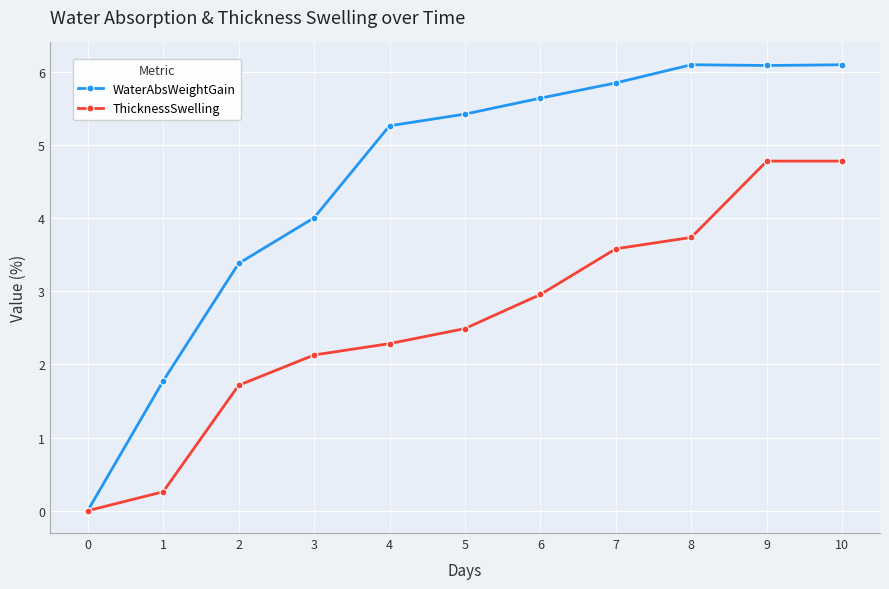

What is the maximum value for ThicknessSwelling?

4.8